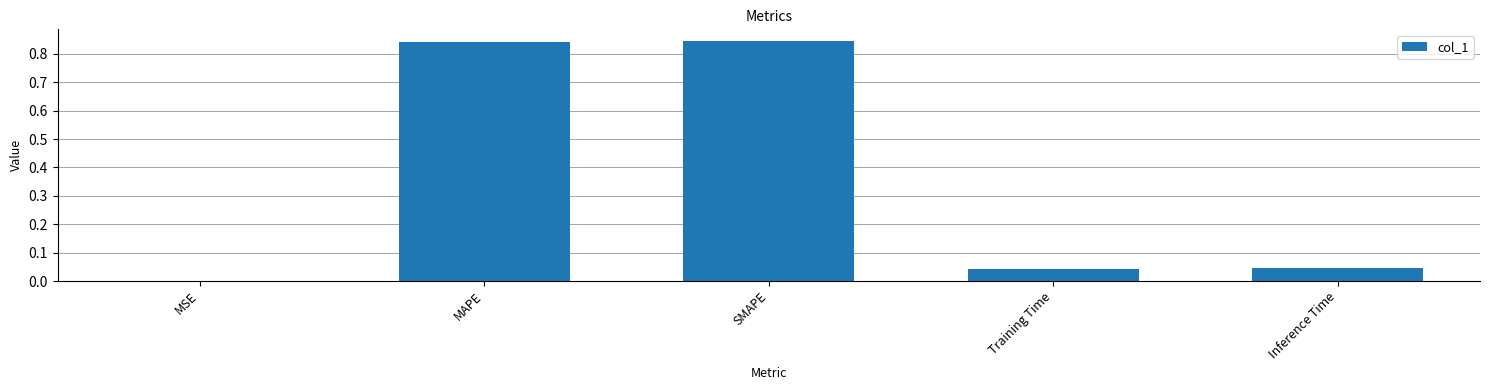

True or false: the data shows 0.3 at MAPE.

False